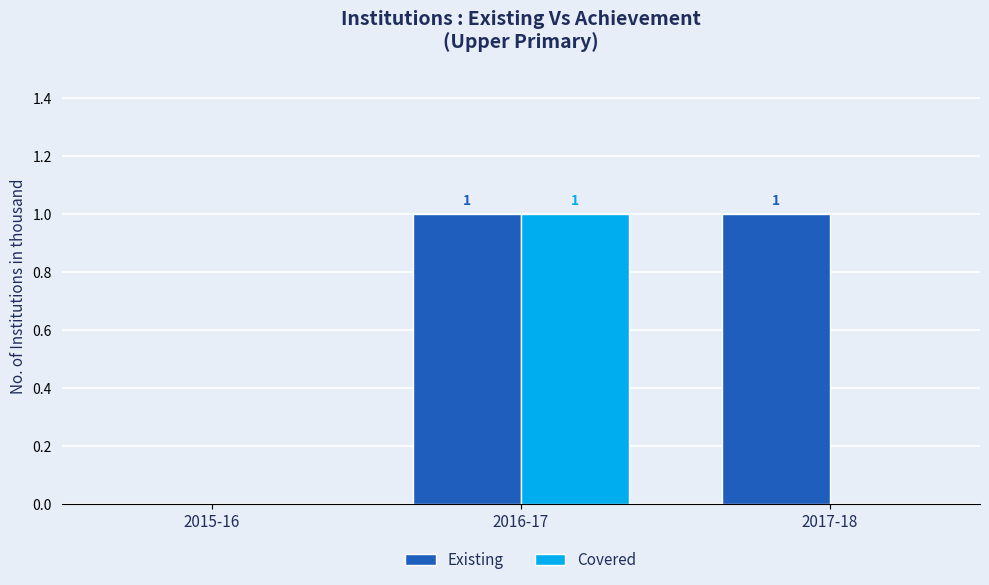

How many Covered values are between 0 and 1?

3